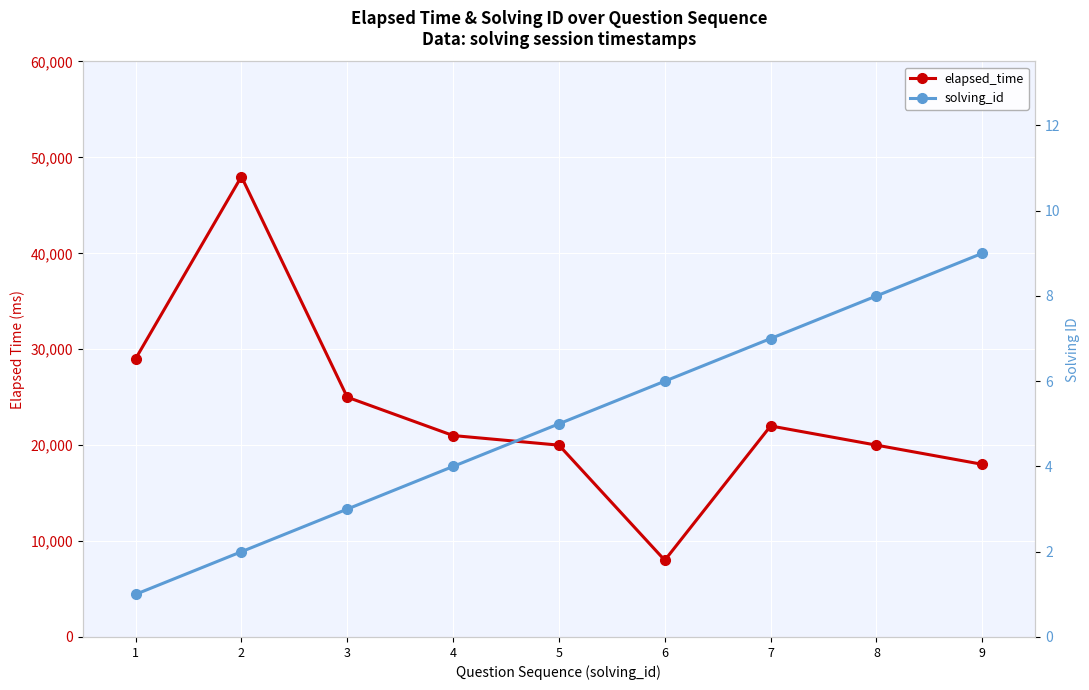

Count the number of categories in the chart.

9